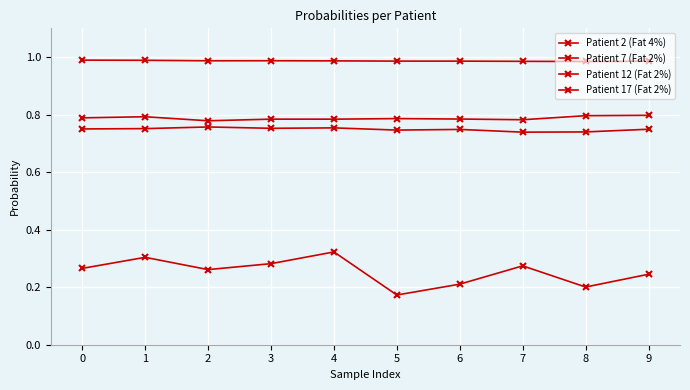

Count the number of data series in this chart.

4